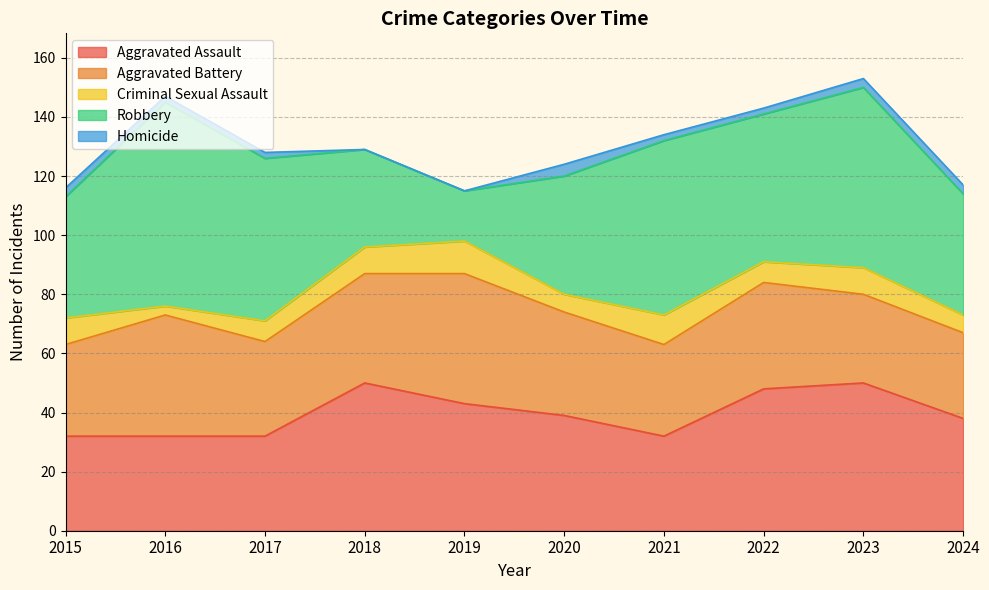

At which label does Aggravated Battery reach its peak?

2019